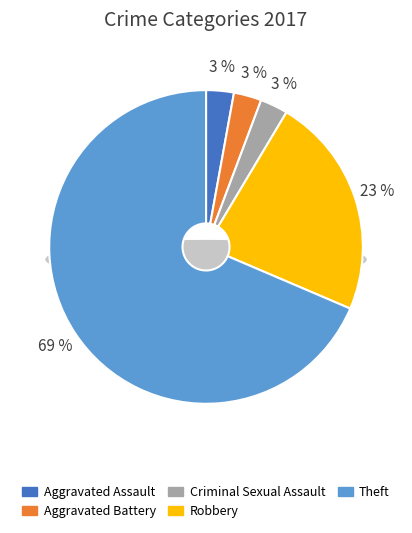

How many segments does this pie chart have?

5